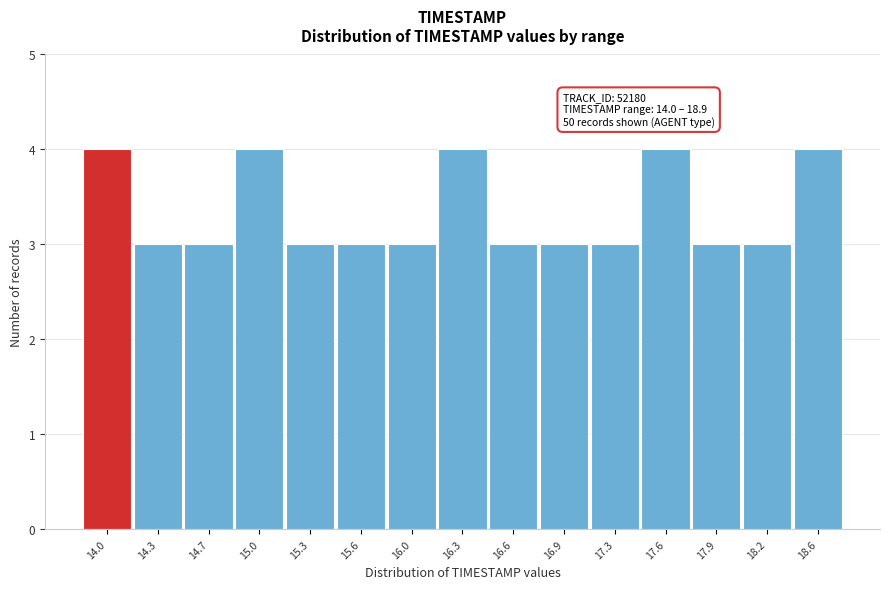

Reading left to right, list all the values displayed in this chart.

14.0=4	14.3=3	14.7=3	15.0=4	15.3=3	15.6=3	16.0=3	16.3=4	16.6=3	16.9=3	17.3=3	17.6=4	17.9=3	18.2=3	18.6=4